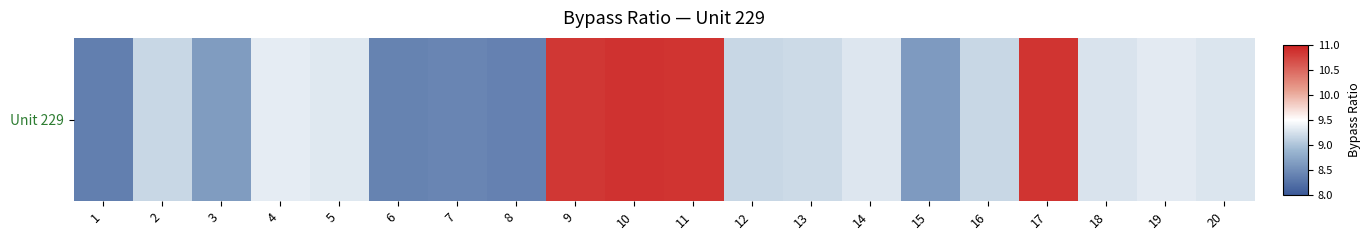

What is the average value?

9.3